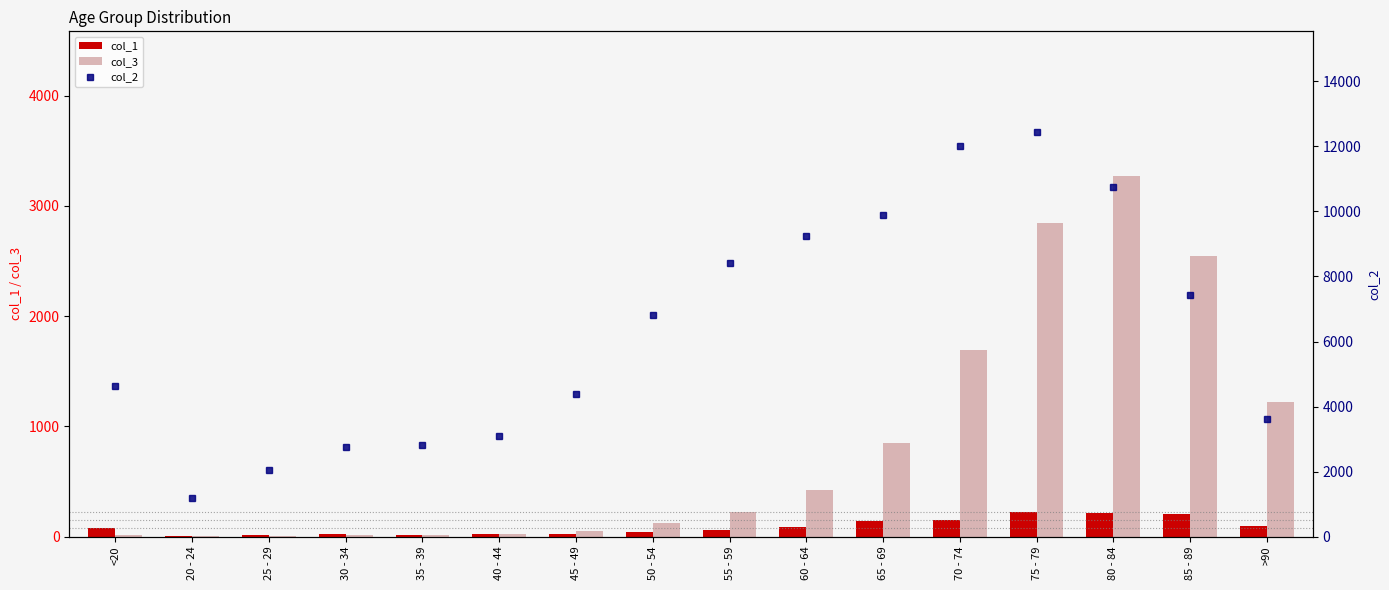

What is the difference between the highest and lowest values at 60 - 64?

9152